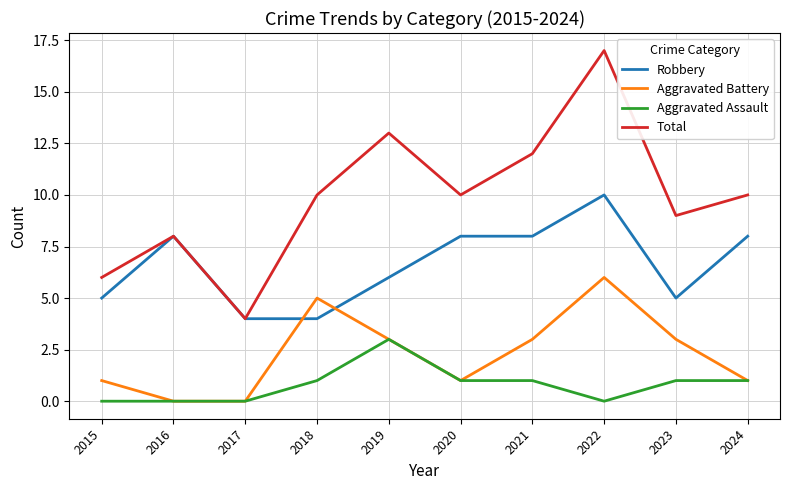

Where is the first local maximum for Aggravated Battery?

2018